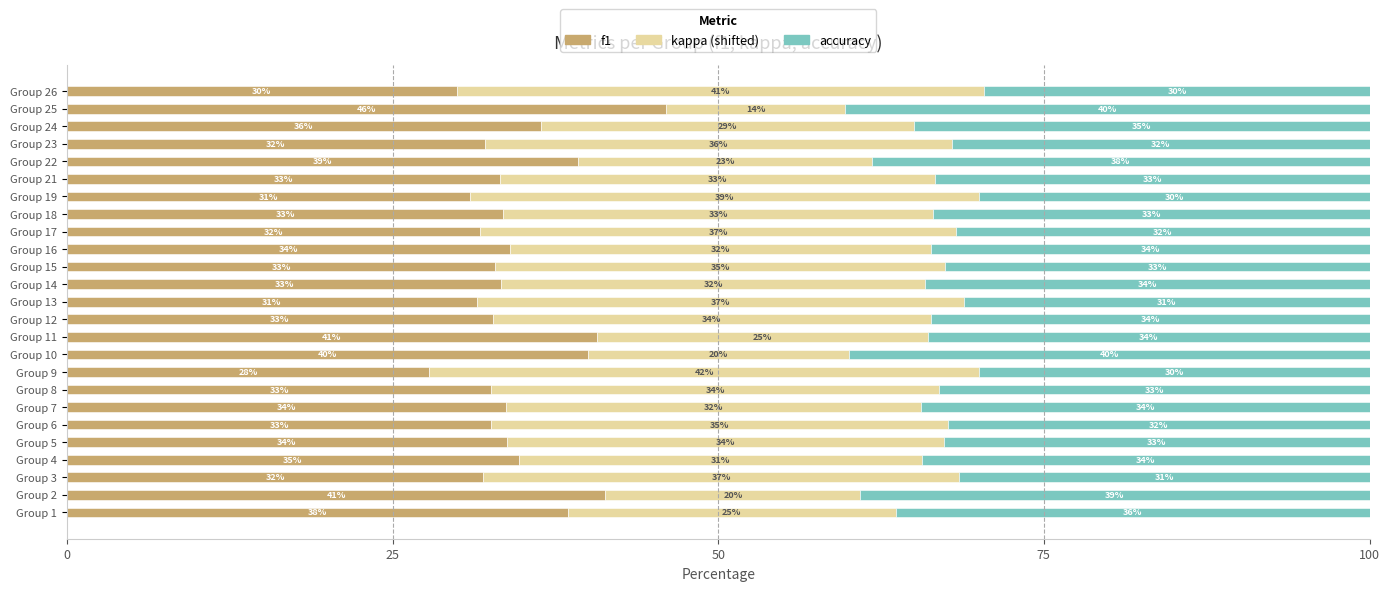

Is it true that f1 equals 29.9 at Group 26?

True